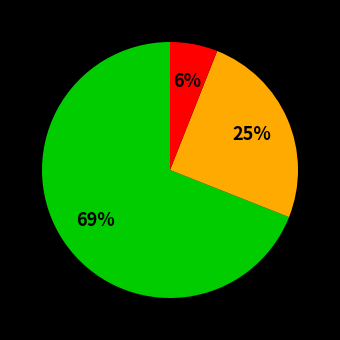

To the nearest percent, what is the difference between the largest and smallest slice percentages?

63%